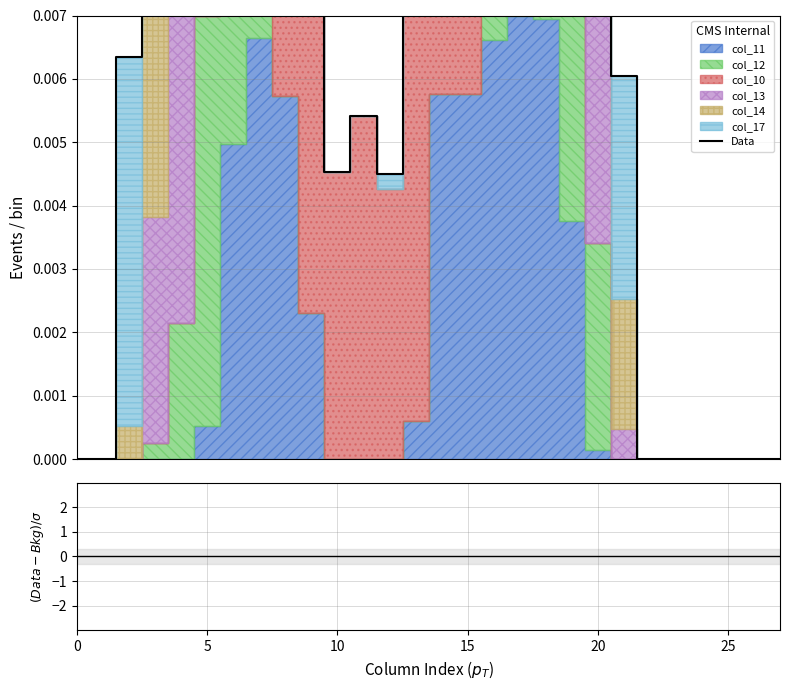

The value at 5 is 0.0. True or false?

True